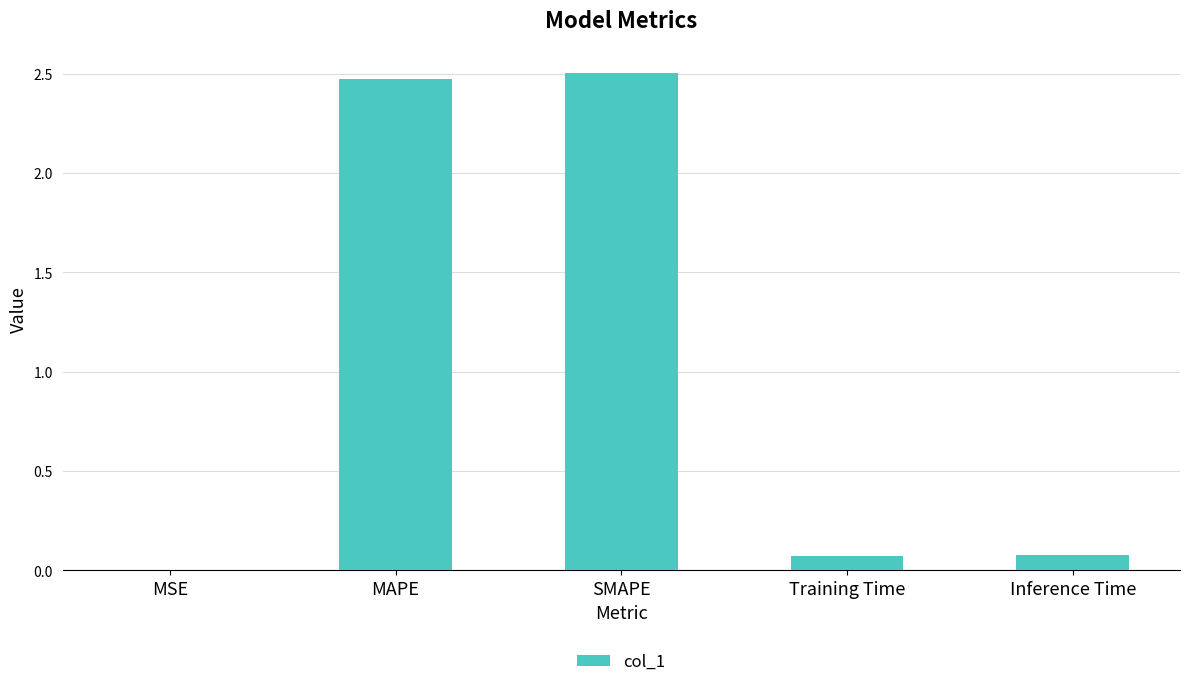

What is the sum of all values?

5.1